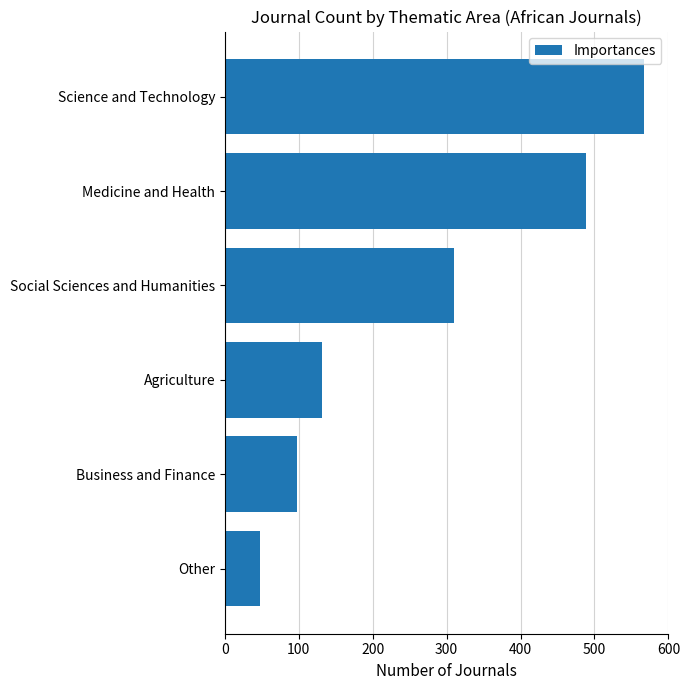

What is the greatest value displayed?

567